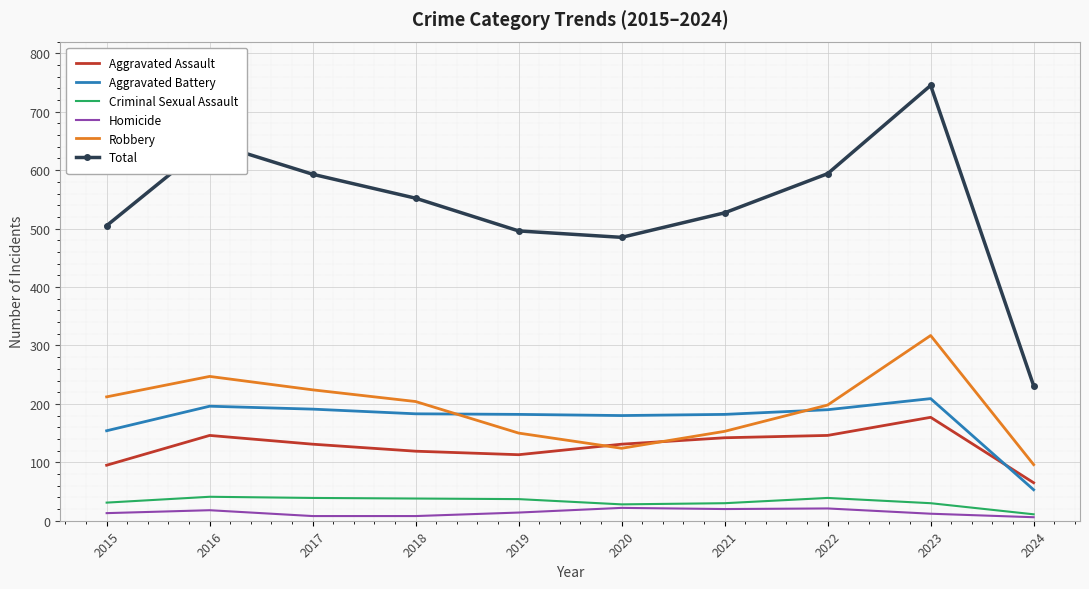

True or false: Total has a value of 485 at 2020.

True